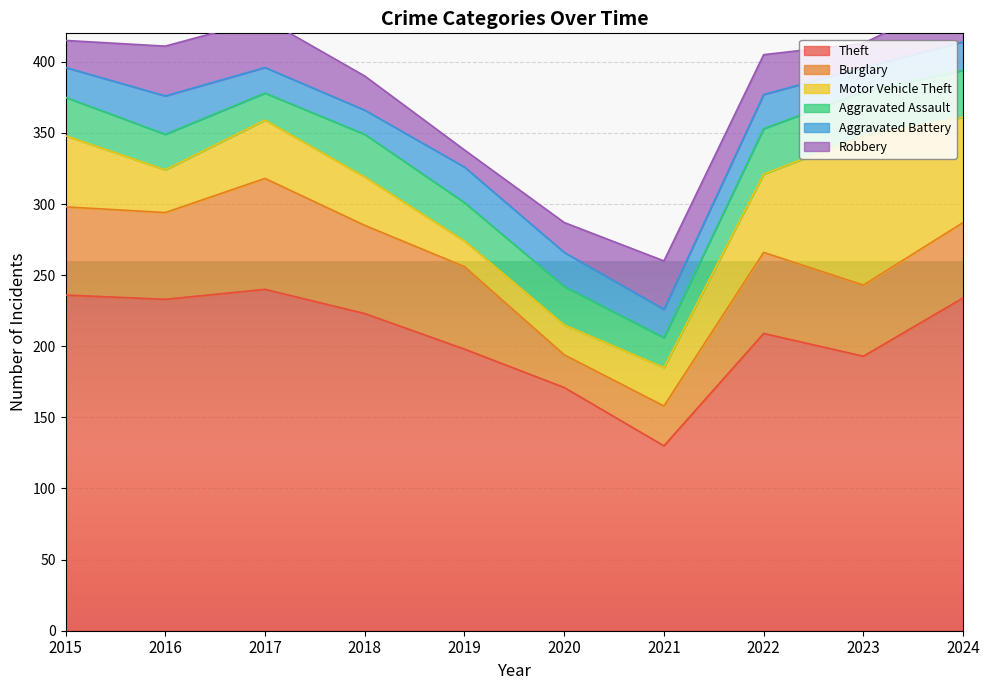

At how many categories does at least one series exceed 54?

10